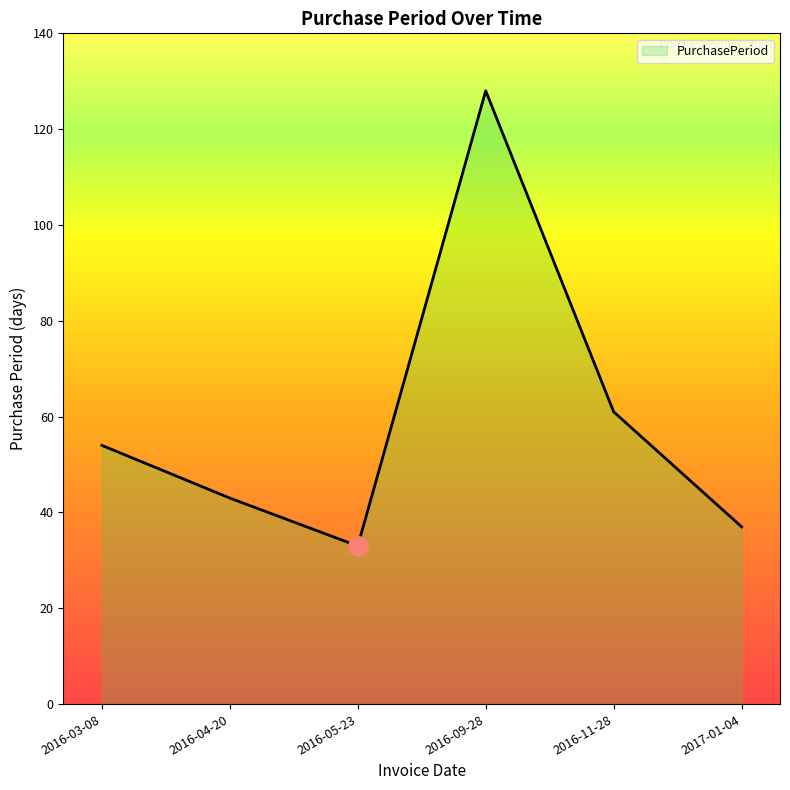

Read the value at 2016-05-23.

33